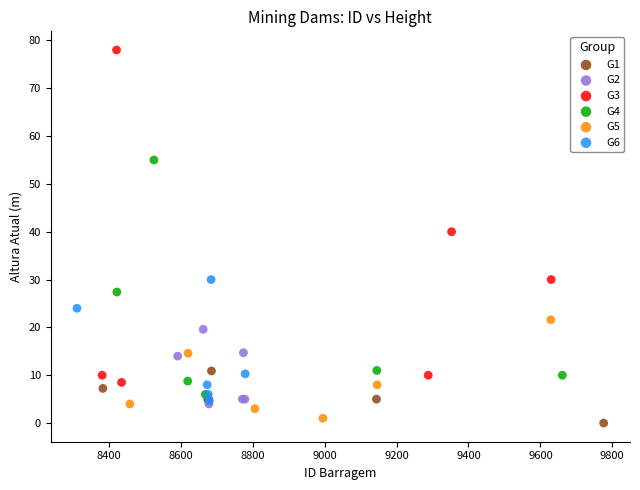

Which series has the widest spread of Y values?

G3